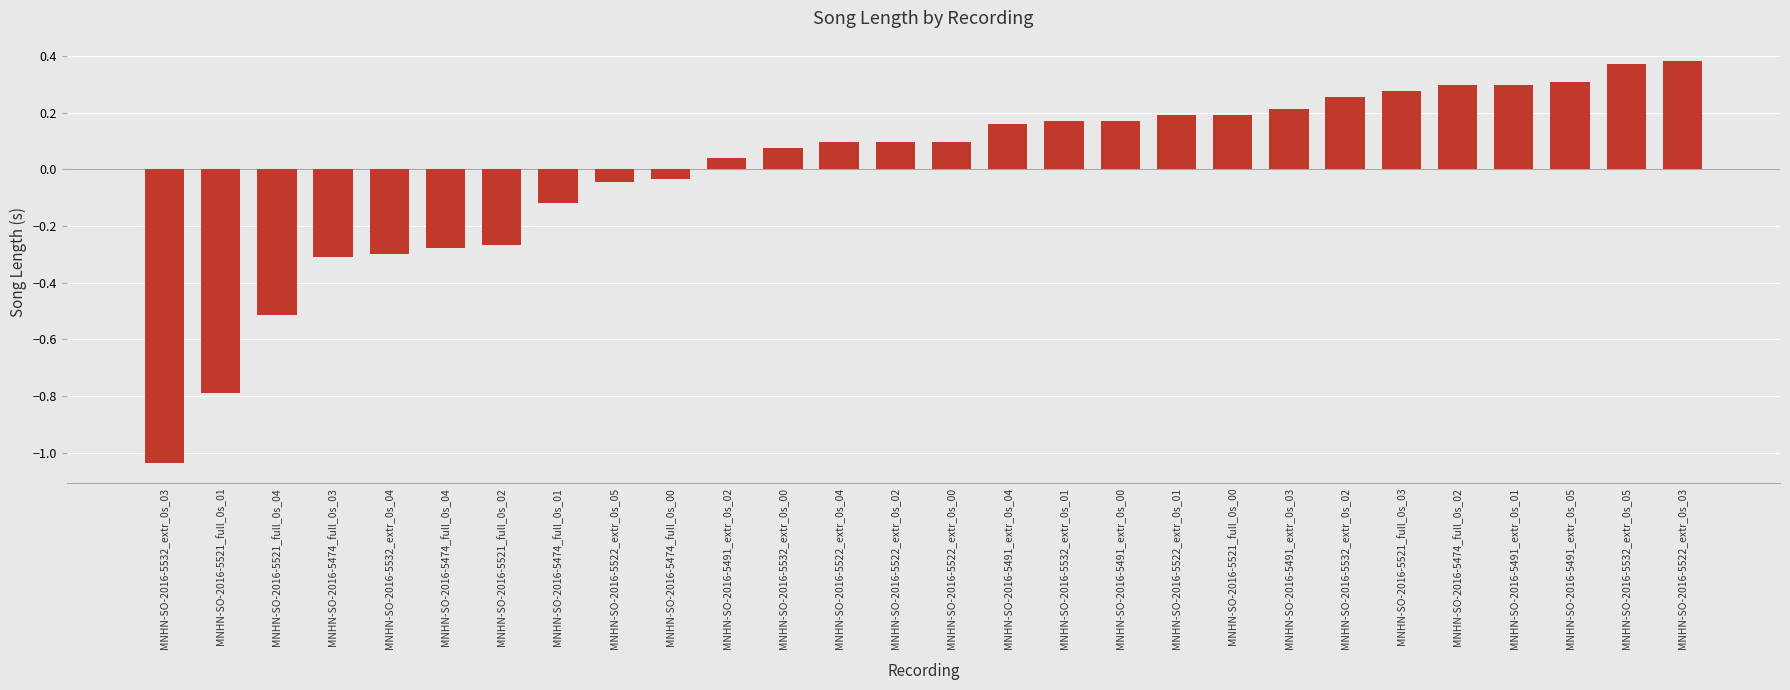

What position from the right is MNHN-SO-2016-5522_extr_0s_04?

16